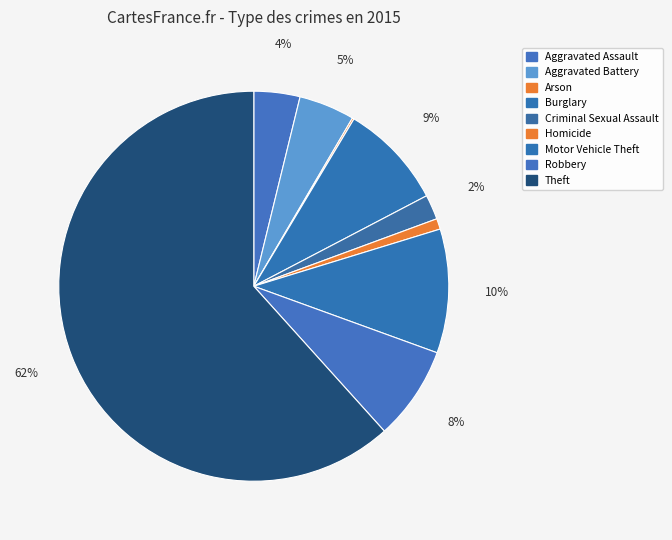

Combined, do Aggravated Battery and Robbery account for over 50%?

No